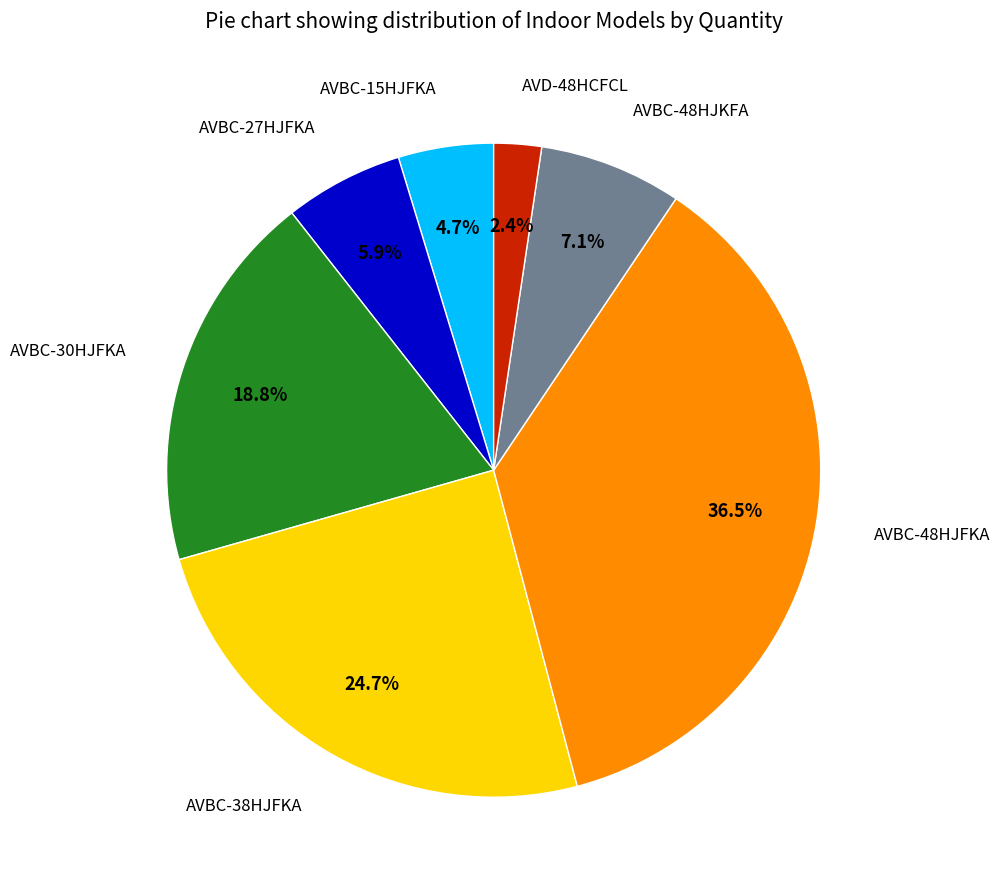

How many slices are in this pie chart?

7